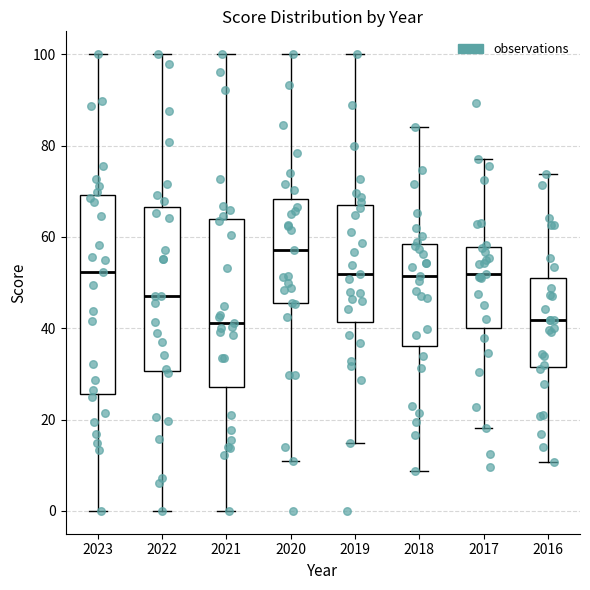

Reading left to right, transcribe this box plot: for each box, give where its median line is, the range the box spans, and where its two whiskers end, as read against the y-axis. The values are not printed on the chart, so give them approximately, as read against the axis.

2023: median 52, box 26 to 70, whiskers 0 to 100
2022: median 46, box 30 to 66, whiskers 0 to 100
2021: median 42, box 28 to 64, whiskers 0 to 100
2020: median 58, box 46 to 68, whiskers 10 to 100
2019: median 52, box 42 to 68, whiskers 14 to 100
2018: median 52, box 36 to 58, whiskers 8 to 84
2017: median 52, box 40 to 58, whiskers 18 to 78
2016: median 42, box 32 to 52, whiskers 10 to 74